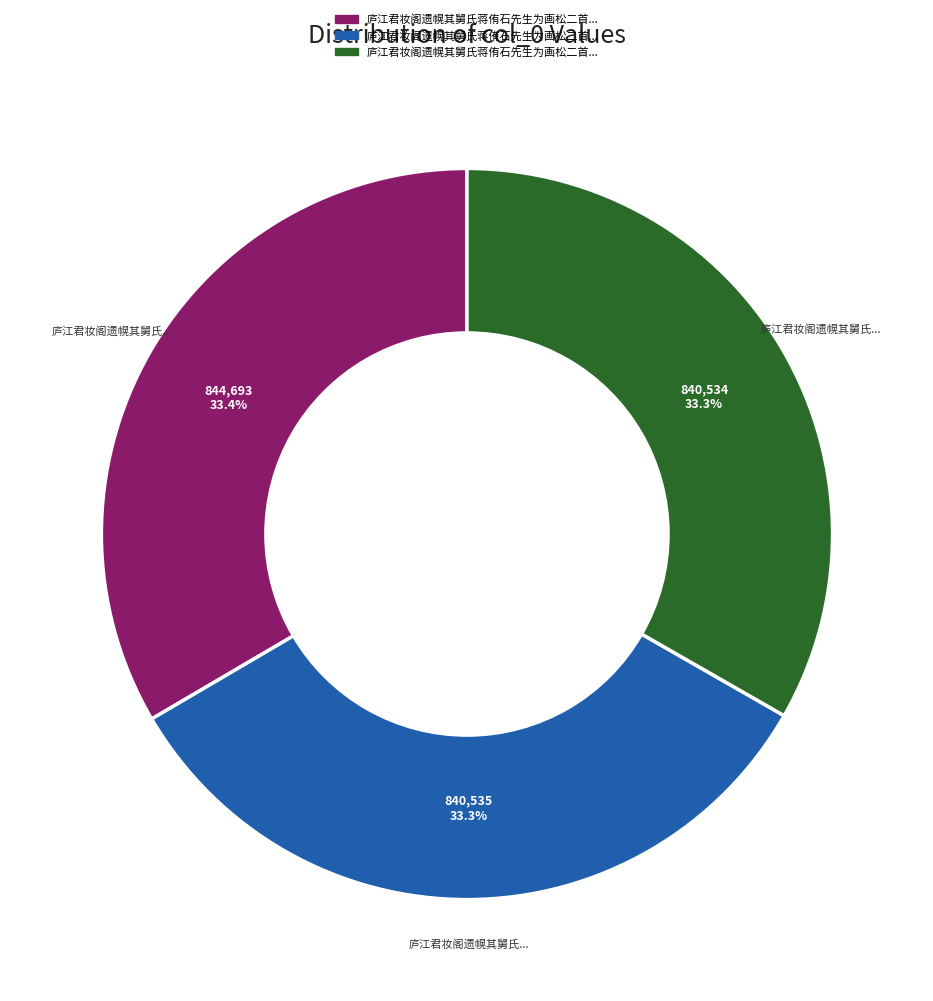

Is there any slice that represents more than half of the pie?

No